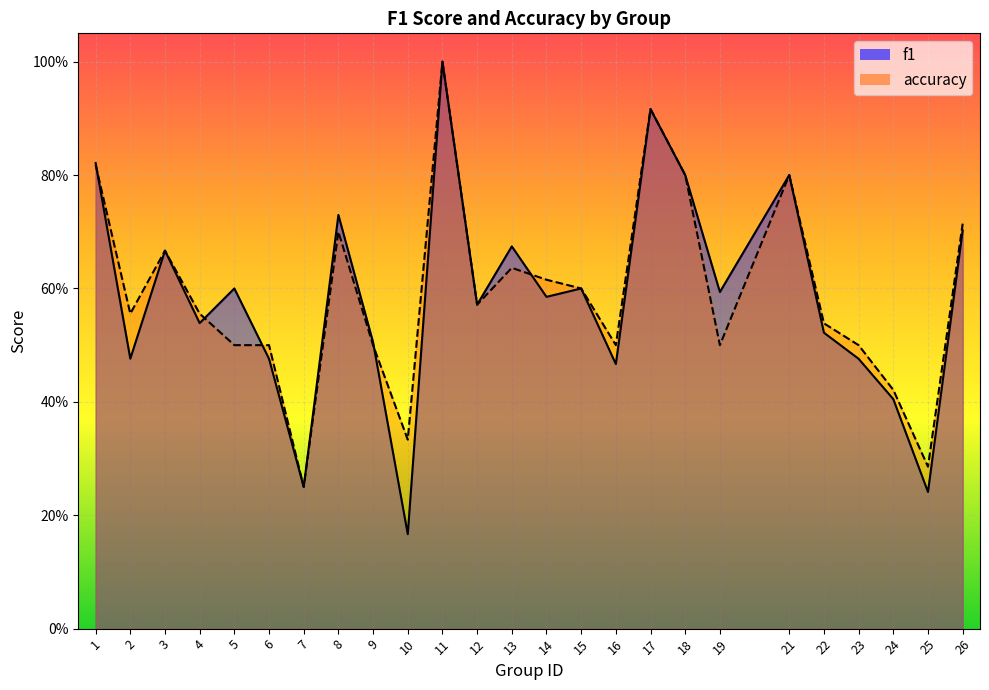

At which label does accuracy reach its minimum?

7